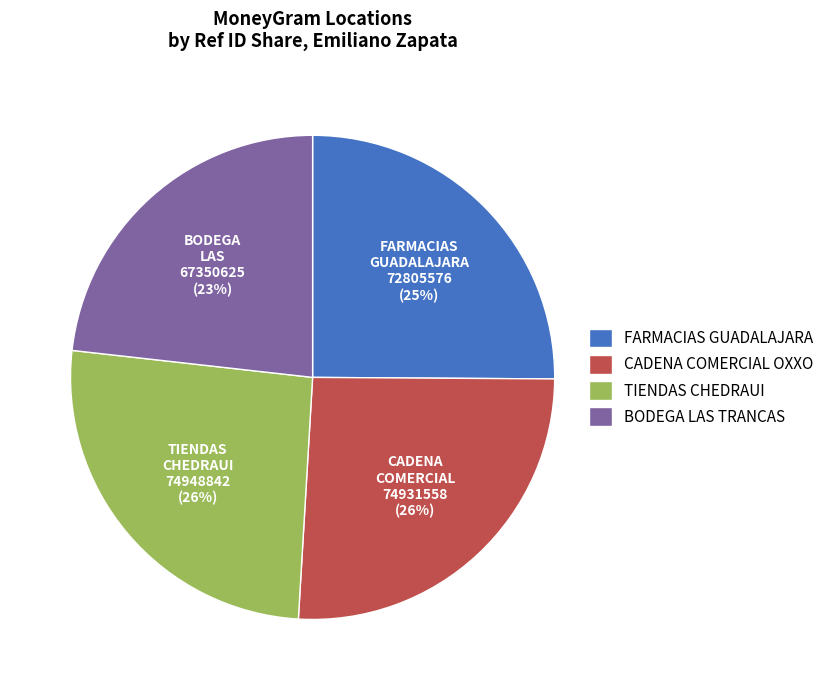

What percentage is the CADENA COMERCIAL OXXO slice, to the nearest percent?

26%